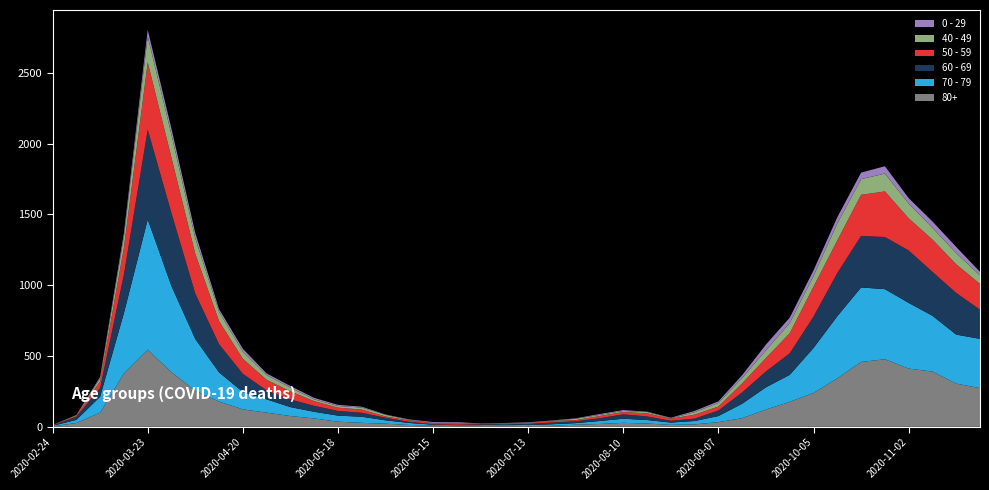

Reading left to right, transcribe all the data shown in this chart.

80+: 2020-02-24=3	2020-03-02=27	2020-03-09=100	2020-03-16=377	2020-03-23=544	2020-03-30=385	2020-04-06=255	2020-04-13=178	2020-04-20=123	2020-04-27=100	2020-05-04=76	2020-05-11=59	2020-05-18=36	2020-05-25=28	2020-06-01=22	2020-06-08=13	2020-06-15=9	2020-06-22=6	2020-06-29=7	2020-07-06=9	2020-07-13=5	2020-07-20=7	2020-07-27=15	2020-08-03=20	2020-08-10=28	2020-08-17=23	2020-08-24=14	2020-08-31=17	2020-09-07=33	2020-09-14=61	2020-09-21=122	2020-09-28=176	2020-10-05=239	2020-10-12=342	2020-10-19=458	2020-10-26=477	2020-11-02=411	2020-11-09=390	2020-11-16=305	2020-11-23=273
70 - 79: 2020-02-24=4	2020-03-02=22	2020-03-09=113	2020-03-16=427	2020-03-23=920	2020-03-30=608	2020-04-06=365	2020-04-13=206	2020-04-20=123	2020-04-27=94	2020-05-04=63	2020-05-11=47	2020-05-18=43	2020-05-25=43	2020-06-01=24	2020-06-08=14	2020-06-15=6	2020-06-22=5	2020-06-29=5	2020-07-06=8	2020-07-13=7	2020-07-20=11	2020-07-27=11	2020-08-03=21	2020-08-10=29	2020-08-17=25	2020-08-24=16	2020-08-31=24	2020-09-07=43	2020-09-14=102	2020-09-21=157	2020-09-28=191	2020-10-05=318	2020-10-12=439	2020-10-19=526	2020-10-26=495	2020-11-02=464	2020-11-09=394	2020-11-16=346	2020-11-23=348
60 - 69: 2020-02-24=2	2020-03-02=22	2020-03-09=61	2020-03-16=272	2020-03-23=634	2020-03-30=514	2020-04-06=320	2020-04-13=199	2020-04-20=128	2020-04-27=63	2020-05-04=54	2020-05-11=42	2020-05-18=33	2020-05-25=28	2020-06-01=18	2020-06-08=8	2020-06-15=3	2020-06-22=3	2020-06-29=6	2020-07-06=3	2020-07-13=8	2020-07-20=12	2020-07-27=13	2020-08-03=19	2020-08-10=31	2020-08-17=25	2020-08-24=12	2020-08-31=17	2020-09-07=39	2020-09-14=80	2020-09-21=112	2020-09-28=152	2020-10-05=221	2020-10-12=305	2020-10-19=364	2020-10-26=368	2020-11-02=370	2020-11-09=310	2020-11-16=294	2020-11-23=206
50 - 59: 2020-02-24=3	2020-03-02=7	2020-03-09=48	2020-03-16=190	2020-03-23=475	2020-03-30=392	2020-04-06=281	2020-04-13=163	2020-04-20=106	2020-04-27=75	2020-05-04=57	2020-05-11=33	2020-05-18=23	2020-05-25=23	2020-06-01=9	2020-06-08=10	2020-06-15=8	2020-06-22=9	2020-06-29=3	2020-07-06=5	2020-07-13=6	2020-07-20=12	2020-07-27=8	2020-08-03=16	2020-08-10=16	2020-08-17=22	2020-08-24=15	2020-08-31=28	2020-09-07=28	2020-09-14=64	2020-09-21=95	2020-09-28=142	2020-10-05=212	2020-10-12=230	2020-10-19=290	2020-10-26=322	2020-11-02=227	2020-11-09=228	2020-11-16=202	2020-11-23=182
40 - 49: 2020-02-24=0	2020-03-02=5	2020-03-09=21	2020-03-16=79	2020-03-23=183	2020-03-30=163	2020-04-06=111	2020-04-13=66	2020-04-20=51	2020-04-27=33	2020-05-04=27	2020-05-11=13	2020-05-18=12	2020-05-25=14	2020-06-01=12	2020-06-08=3	2020-06-15=2	2020-06-22=5	2020-06-29=1	2020-07-06=1	2020-07-13=4	2020-07-20=2	2020-07-27=10	2020-08-03=8	2020-08-10=8	2020-08-17=10	2020-08-24=2	2020-08-31=17	2020-09-07=26	2020-09-14=38	2020-09-21=55	2020-09-28=72	2020-10-05=76	2020-10-12=120	2020-10-19=111	2020-10-26=126	2020-11-02=105	2020-11-09=83	2020-11-16=80	2020-11-23=60
0 - 29: 2020-02-24=1	2020-03-02=0	2020-03-09=10	2020-03-16=25	2020-03-23=47	2020-03-30=42	2020-04-06=36	2020-04-13=19	2020-04-20=20	2020-04-27=12	2020-05-04=11	2020-05-11=10	2020-05-18=8	2020-05-25=6	2020-06-01=2	2020-06-08=4	2020-06-15=6	2020-06-22=5	2020-06-29=2	2020-07-06=1	2020-07-13=2	2020-07-20=1	2020-07-27=3	2020-08-03=6	2020-08-10=6	2020-08-17=2	2020-08-24=5	2020-08-31=9	2020-09-07=11	2020-09-14=20	2020-09-21=40	2020-09-28=38	2020-10-05=39	2020-10-12=44	2020-10-19=46	2020-10-26=52	2020-11-02=38	2020-11-09=45	2020-11-16=43	2020-11-23=25